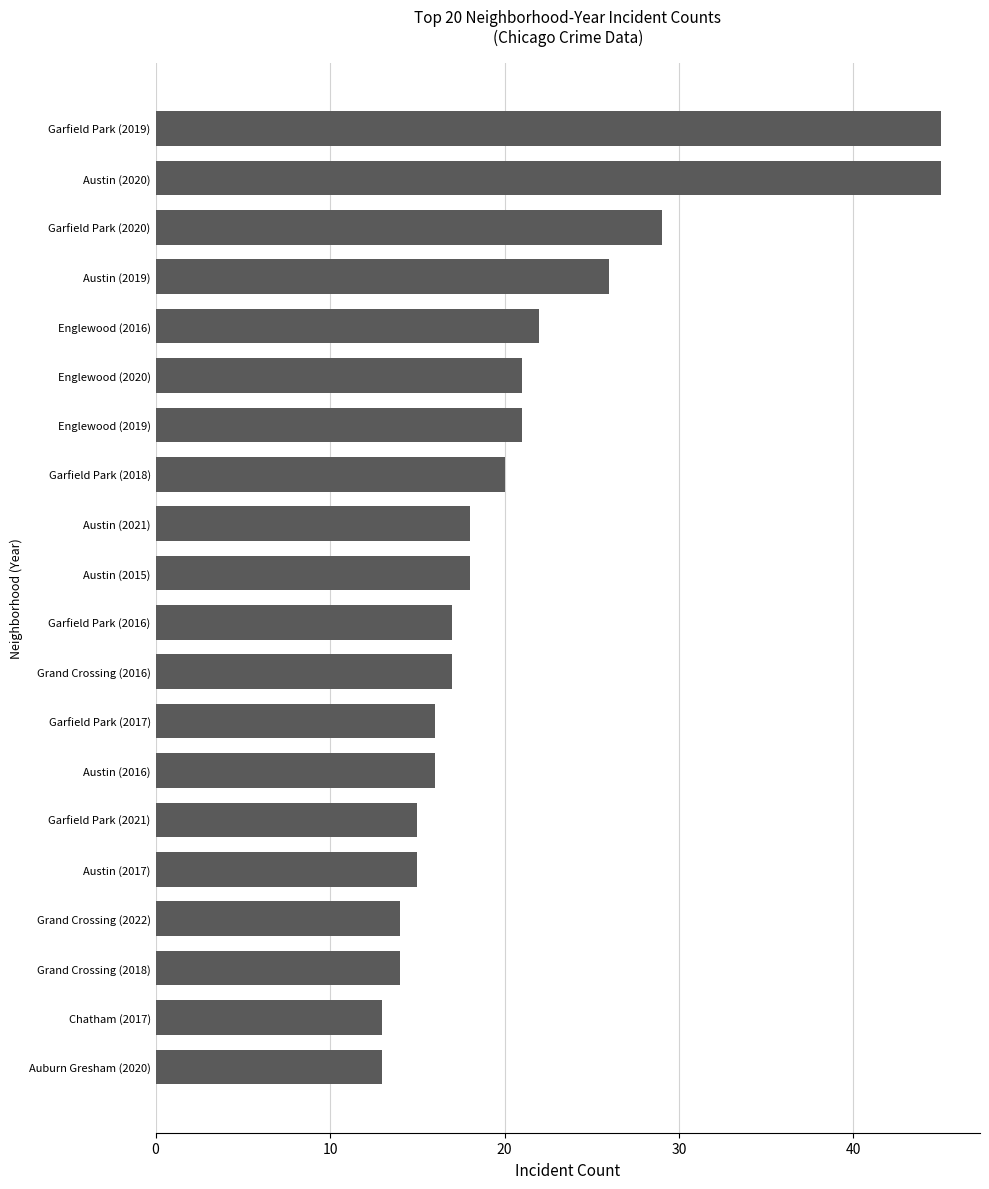

How many data points does each series have?

20